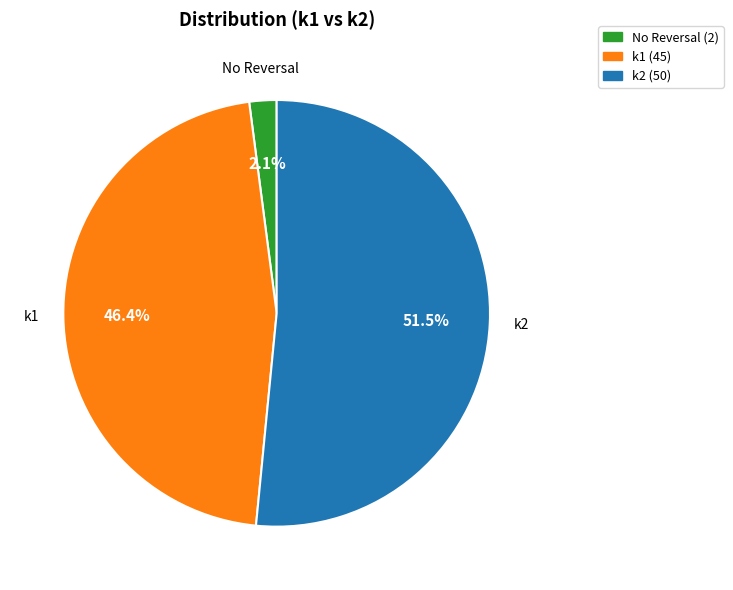

Is there any slice that represents more than half of the pie?

Yes